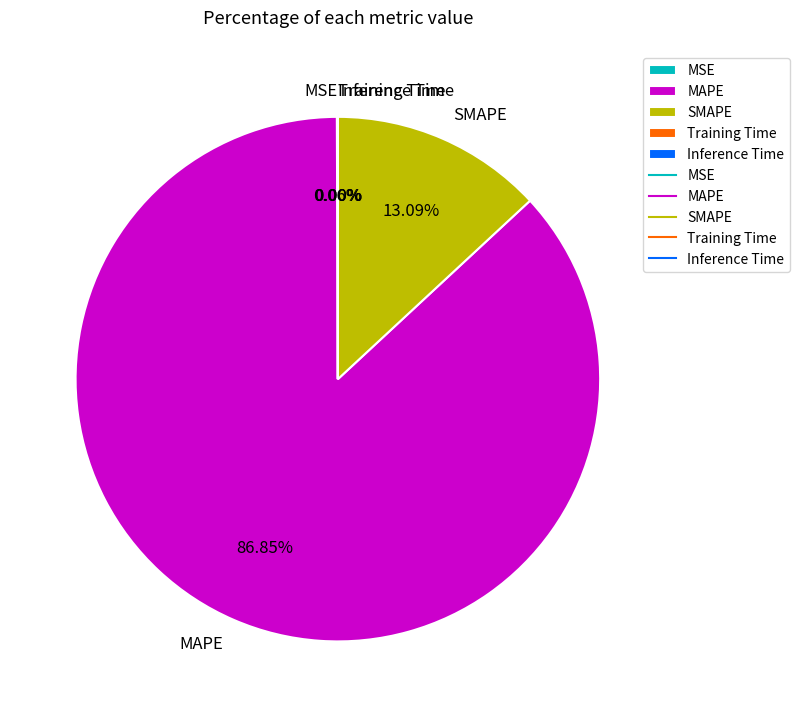

Is MAPE the majority of the pie?

Yes